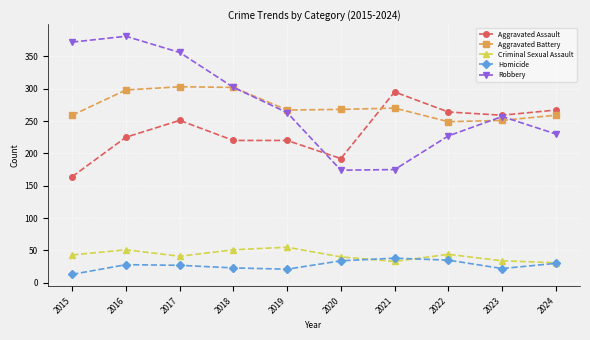

How many lines are shown in the chart?

5